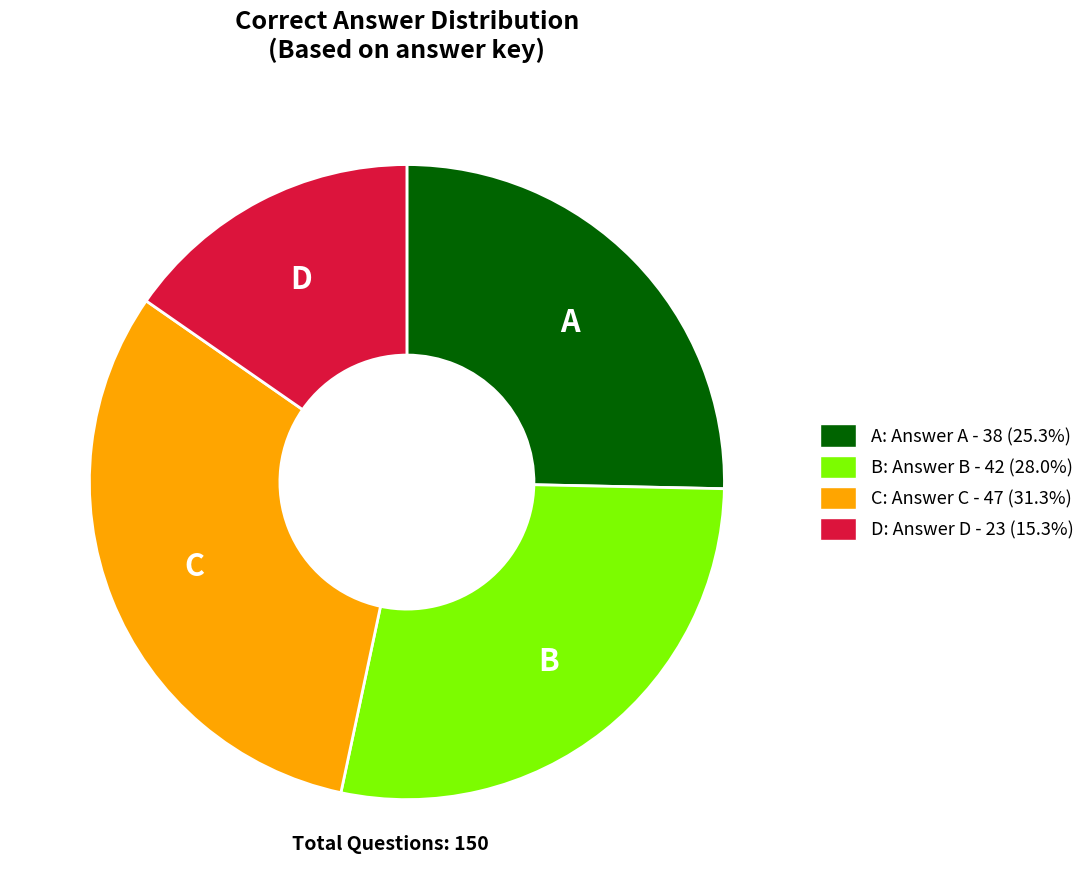

What is the ratio of the value at B: Answer B - 42 (28.0%) to the value at A: Answer A - 38 (25.3%)?

1.1